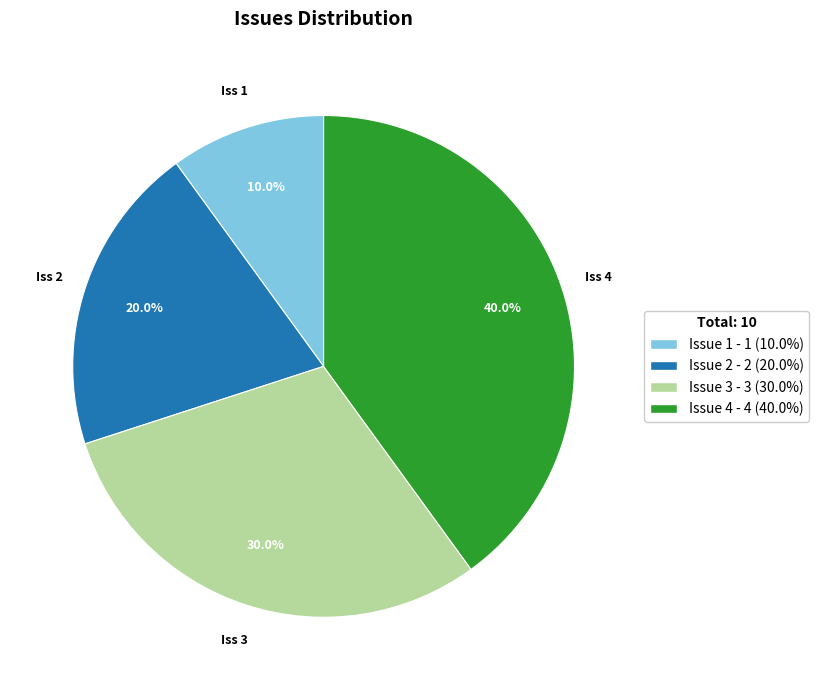

What is the total percentage of Issue 4 and Issue 2?

60.0%